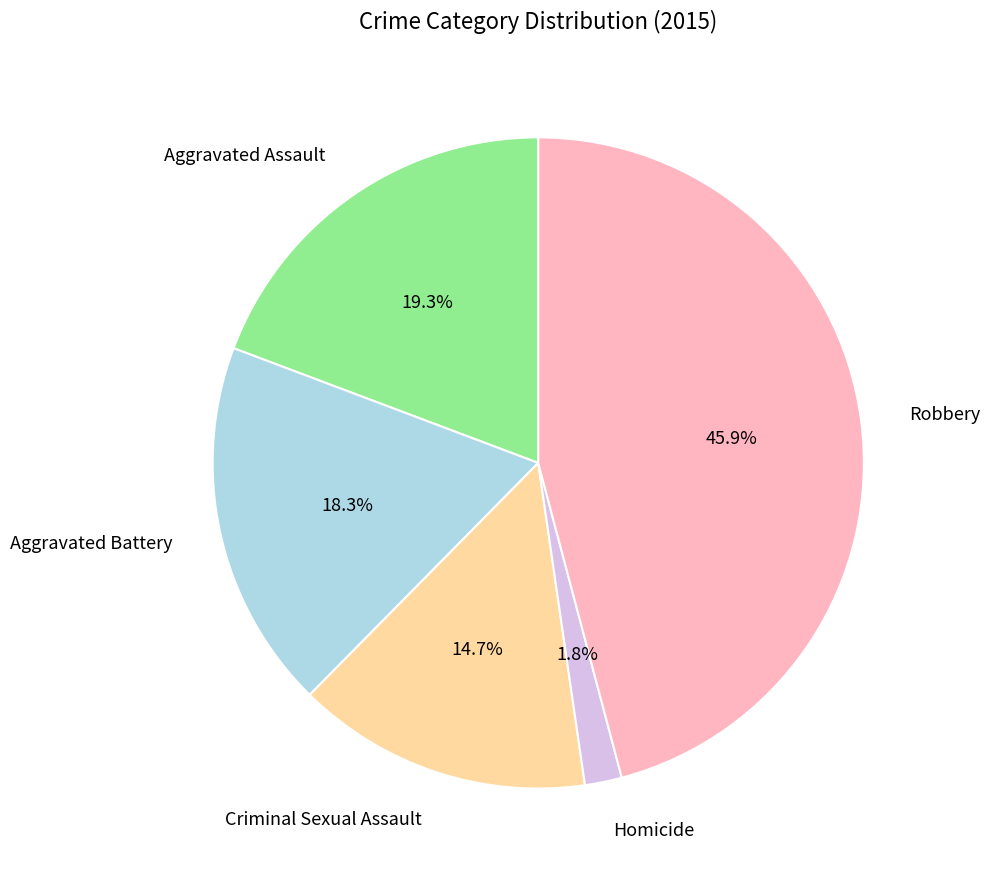

Combined, do Robbery and Aggravated Battery account for over 50%?

Yes